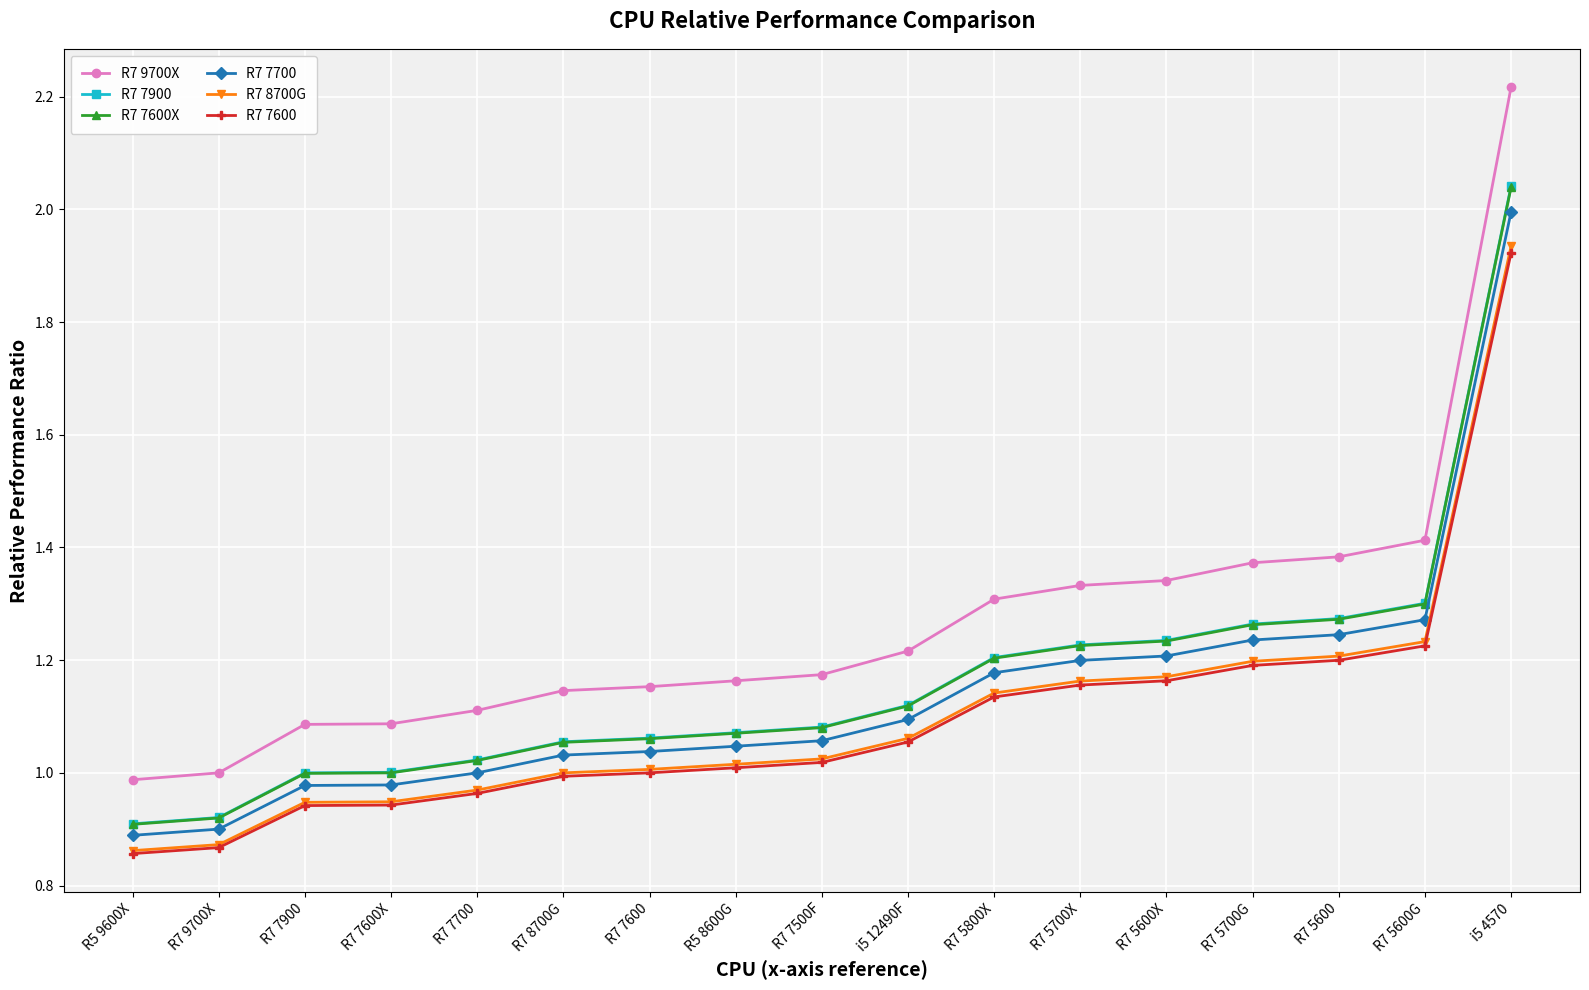

Does the chart display data point markers on the line(s)?

Yes